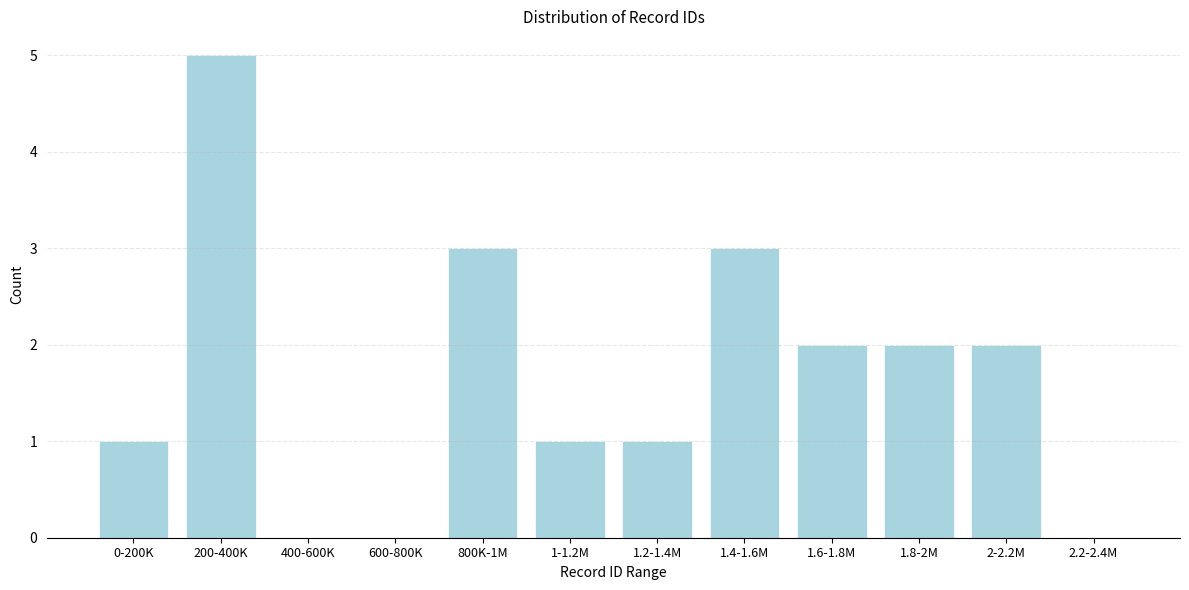

Reading left to right, what are all the values shown in this chart?

0-200K=1	200-400K=5	400-600K=0	600-800K=0	800K-1M=3	1-1.2M=1	1.2-1.4M=1	1.4-1.6M=3	1.6-1.8M=2	1.8-2M=2	2-2.2M=2	2.2-2.4M=0